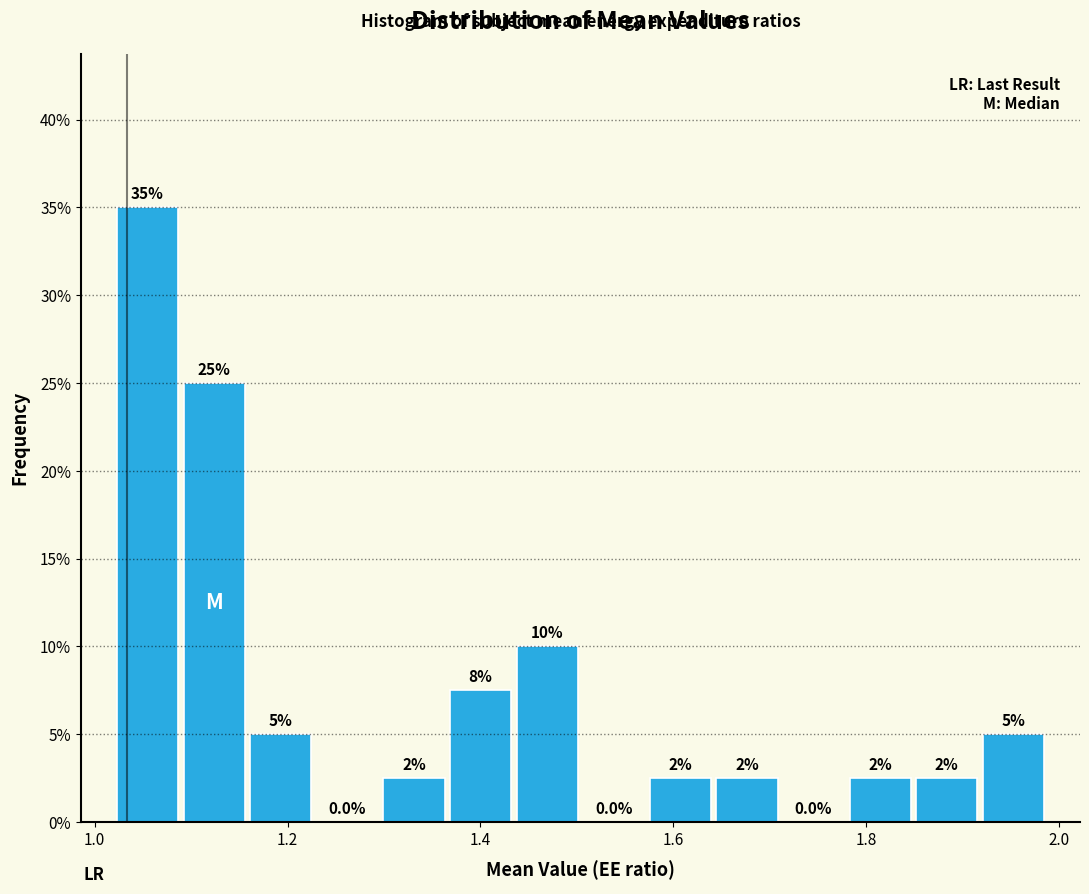

Around what value on the x-axis is the tallest bar? Give the approximate position of its centre, as read against the axis.

1.06